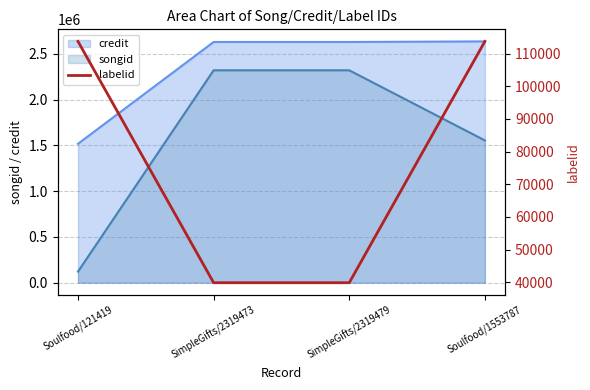

At which label does songid reach its minimum?

Soulfood/121419